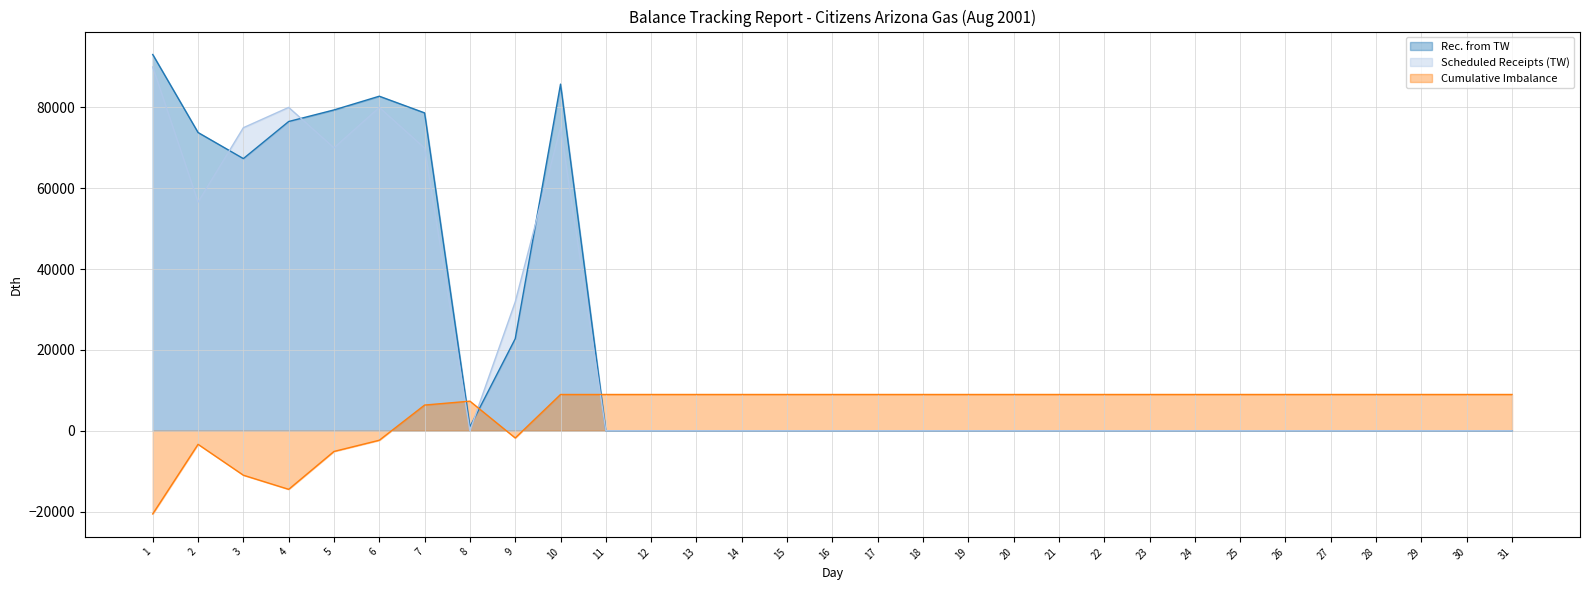

Reading left to right, what are all the values shown in this chart?

Rec. from TW: 1=93082	2=73789	3=67333	4=76510	5=79372	6=82768	7=78642	8=966	9=22765	10=85760	11=0	12=0	13=0	14=0	15=0	16=0	17=0	18=0	19=0	20=0	21=0	22=0	23=0	24=0	25=0	26=0	27=0	28=0	29=0	30=0	31=0
Scheduled Receipts (TW): 1=90000	2=56575	3=74975	4=80000	5=70000	6=79999	7=69936	8=0	9=31875	10=75000	11=0	12=0	13=0	14=0	15=0	16=0	17=0	18=0	19=0	20=0	21=0	22=0	23=0	24=0	25=0	26=0	27=0	28=0	29=0	30=0	31=0
Cumulative Imbalance: 1=-20574	2=-3360	3=-11002	4=-14492	5=-5120	6=-2351	7=6355	8=7321	9=-1789	10=8971	11=8971	12=8971	13=8971	14=8971	15=8971	16=8971	17=8971	18=8971	19=8971	20=8971	21=8971	22=8971	23=8971	24=8971	25=8971	26=8971	27=8971	28=8971	29=8971	30=8971	31=8971